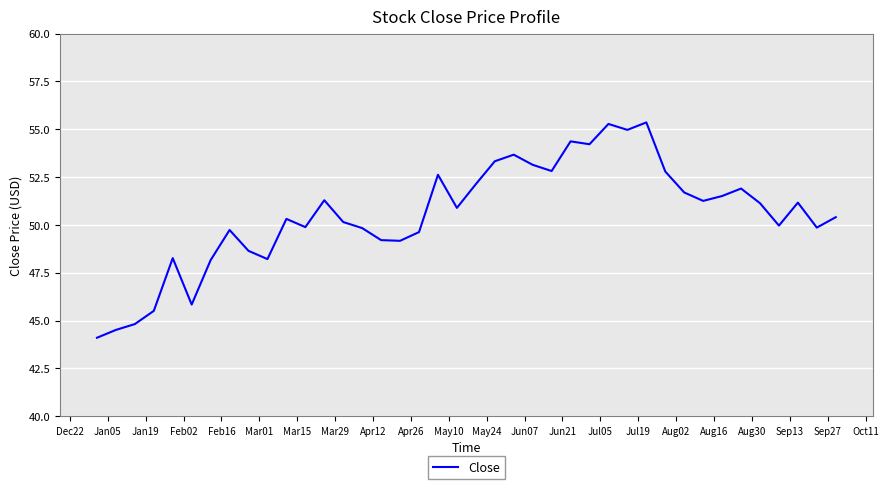

Does the chart have visible grid lines?

Yes